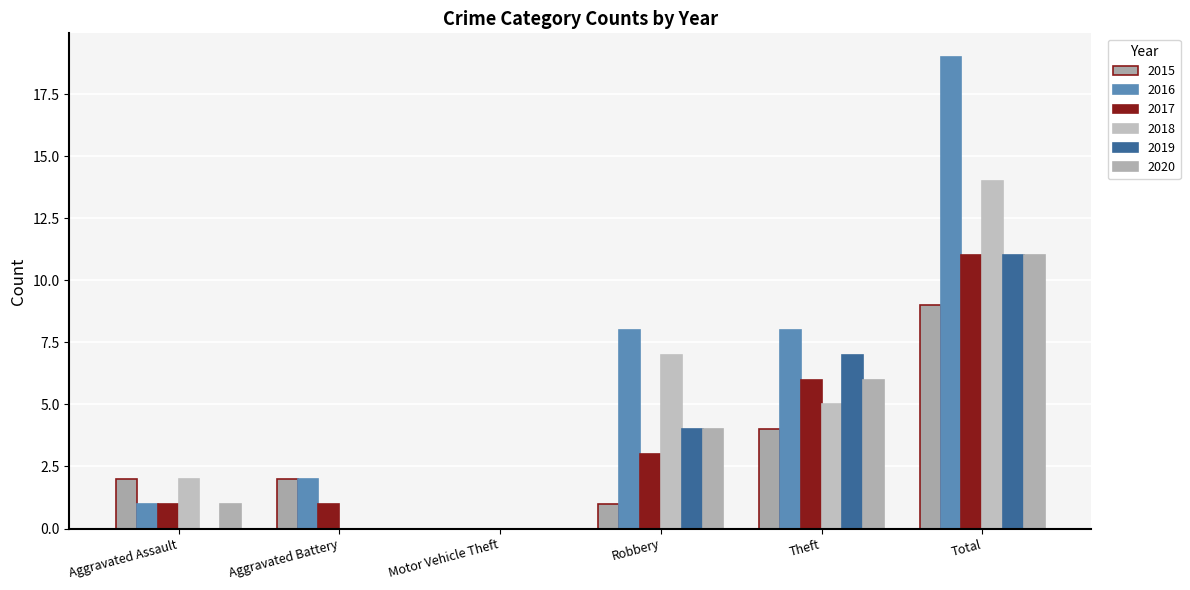

Reading left to right, extract all data points from this chart.

2015: Aggravated Assault=2	Aggravated Battery=2	Motor Vehicle Theft=0	Robbery=1	Theft=4	Total=9
2016: Aggravated Assault=1	Aggravated Battery=2	Motor Vehicle Theft=0	Robbery=8	Theft=8	Total=19
2017: Aggravated Assault=1	Aggravated Battery=1	Motor Vehicle Theft=0	Robbery=3	Theft=6	Total=11
2018: Aggravated Assault=2	Aggravated Battery=0	Motor Vehicle Theft=0	Robbery=7	Theft=5	Total=14
2019: Aggravated Assault=0	Aggravated Battery=0	Motor Vehicle Theft=0	Robbery=4	Theft=7	Total=11
2020: Aggravated Assault=1	Aggravated Battery=0	Motor Vehicle Theft=0	Robbery=4	Theft=6	Total=11